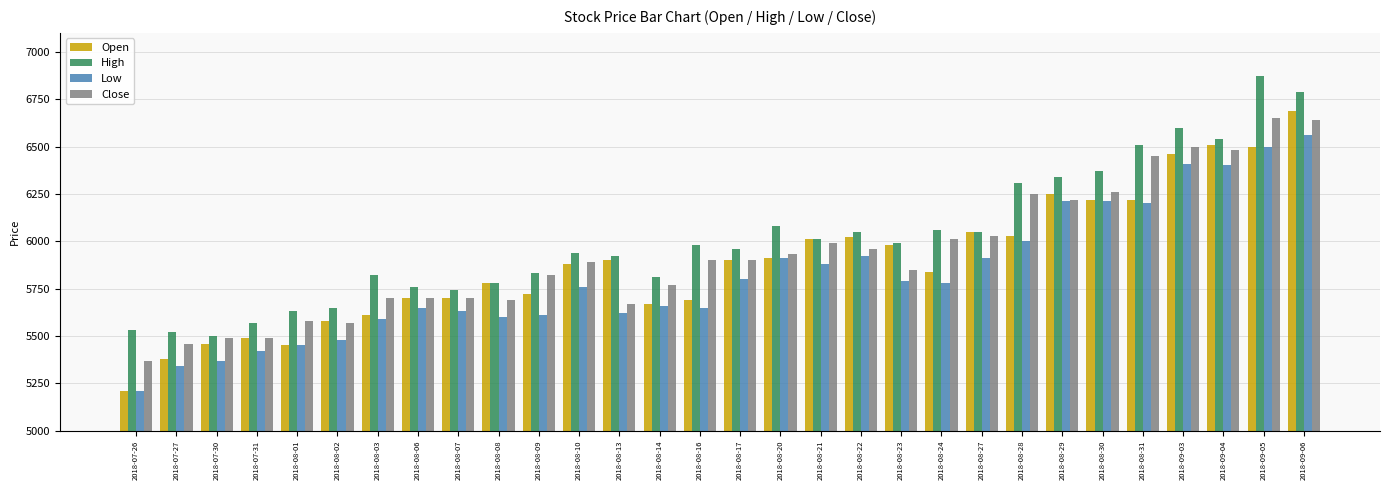

At how many categories does at least one series exceed 6835?

1